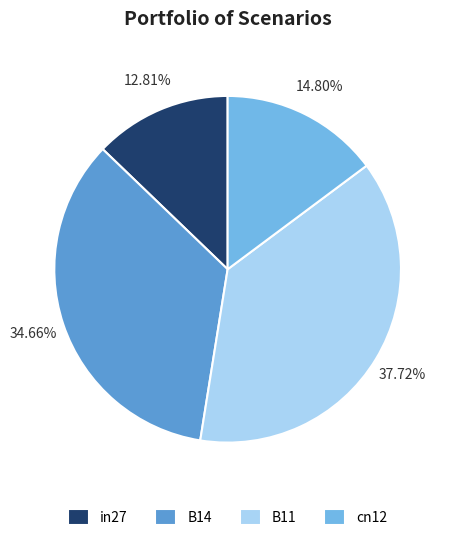

What is the smallest slice in the pie chart?

in27